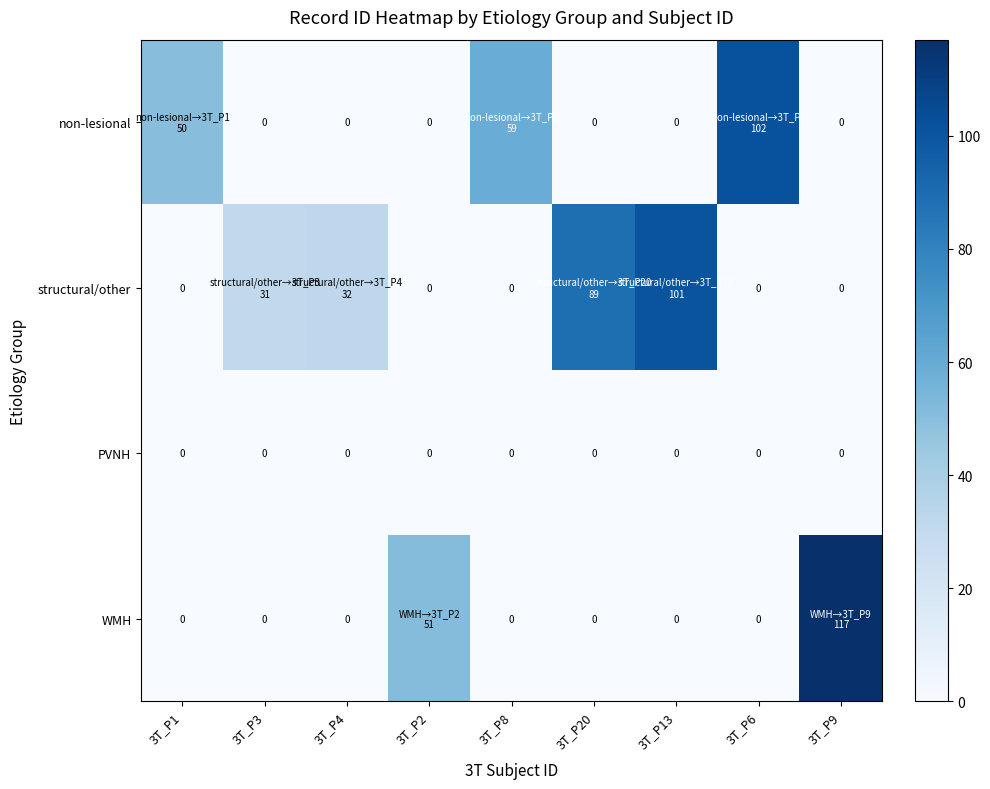

True or false: WMH has a value of 58 at 3T_P1.

False